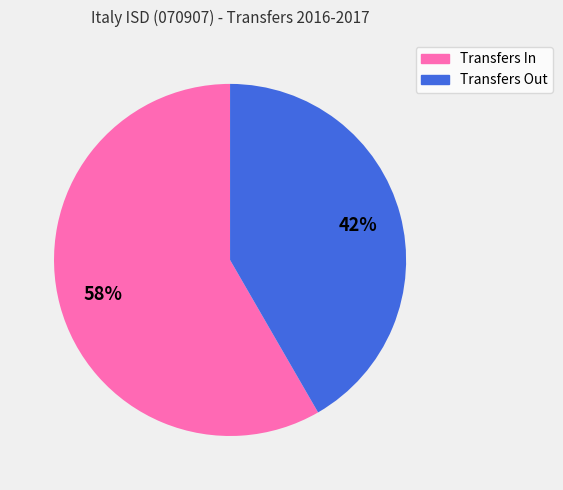

Do Transfers Out and Transfers In together represent more than half of the pie?

Yes